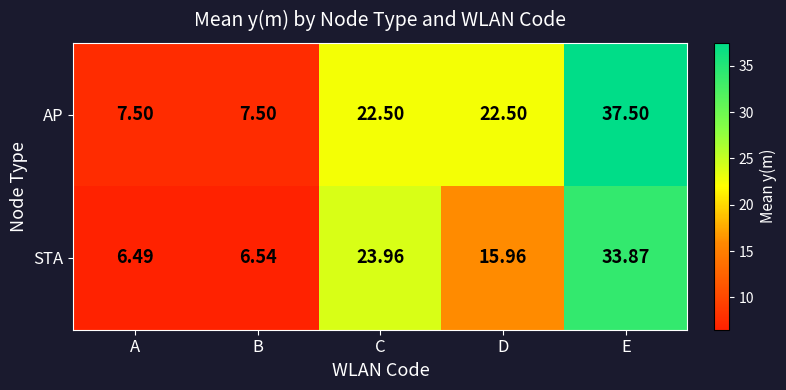

Count the number of data series in this chart.

2